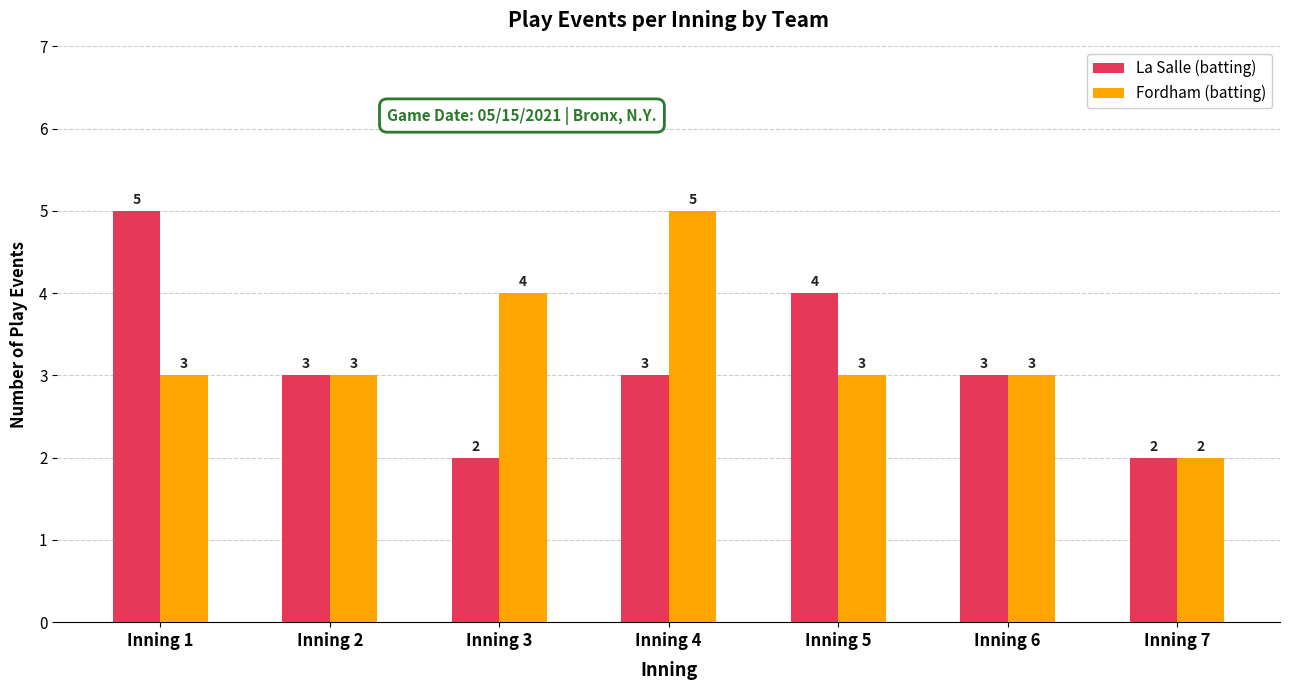

What is the smallest value displayed?

2